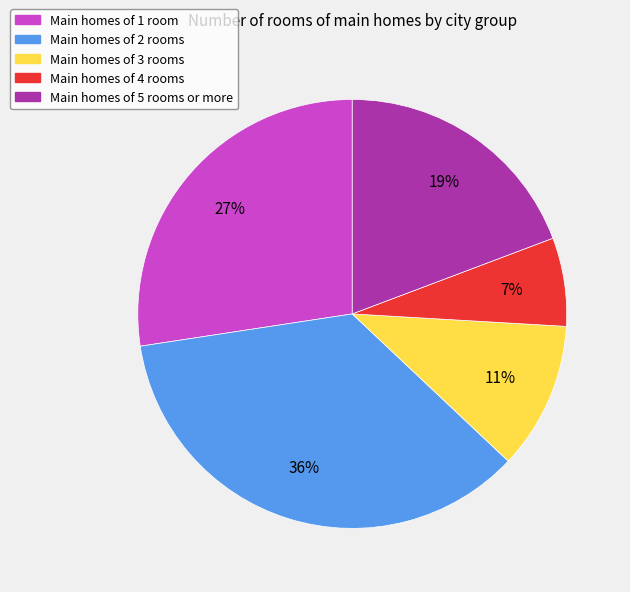

What percentage is the Main homes of 4 rooms slice, to the nearest percent?

7%